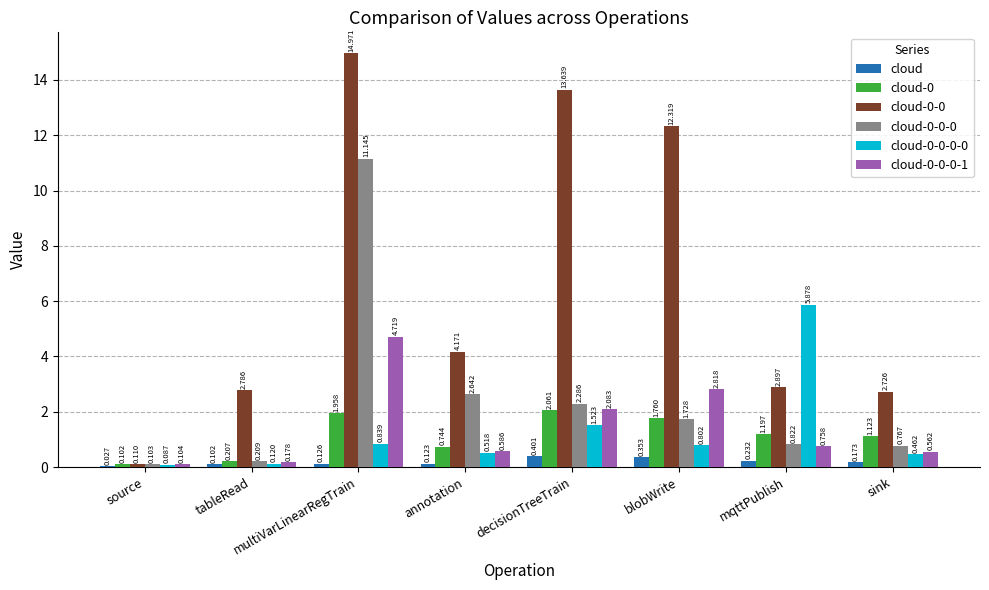

Where is cloud-0-0-0 nearest to the value 5?

annotation